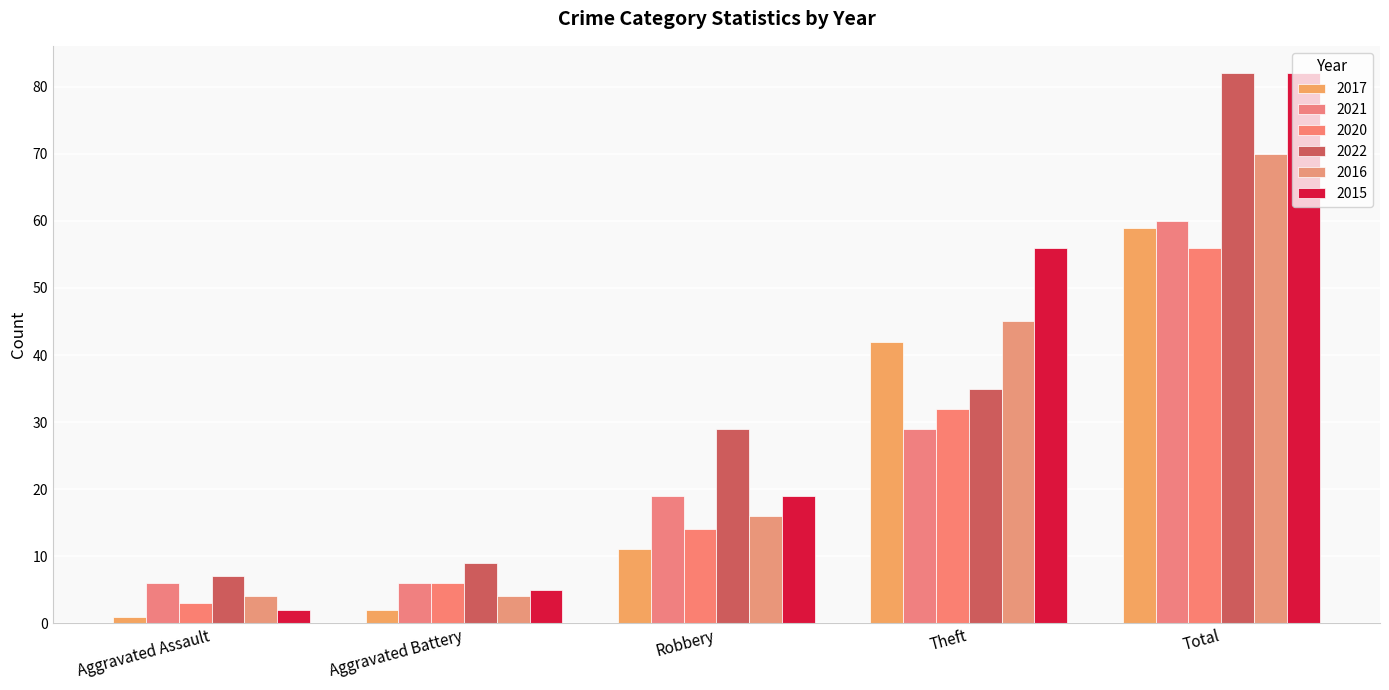

The value of 2020 at Theft is 52. True or false?

False